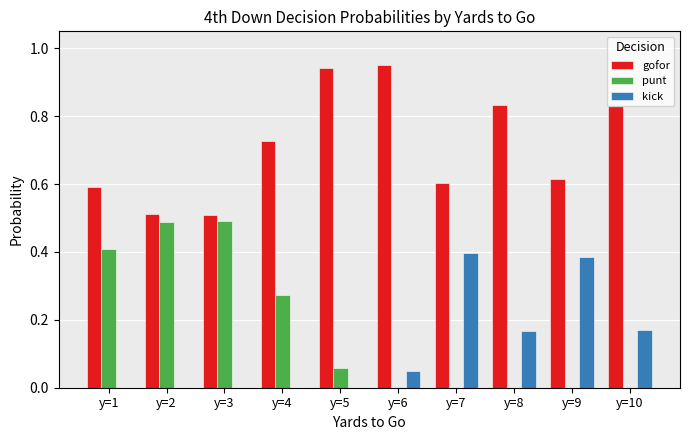

Count the number of categories in the chart.

10